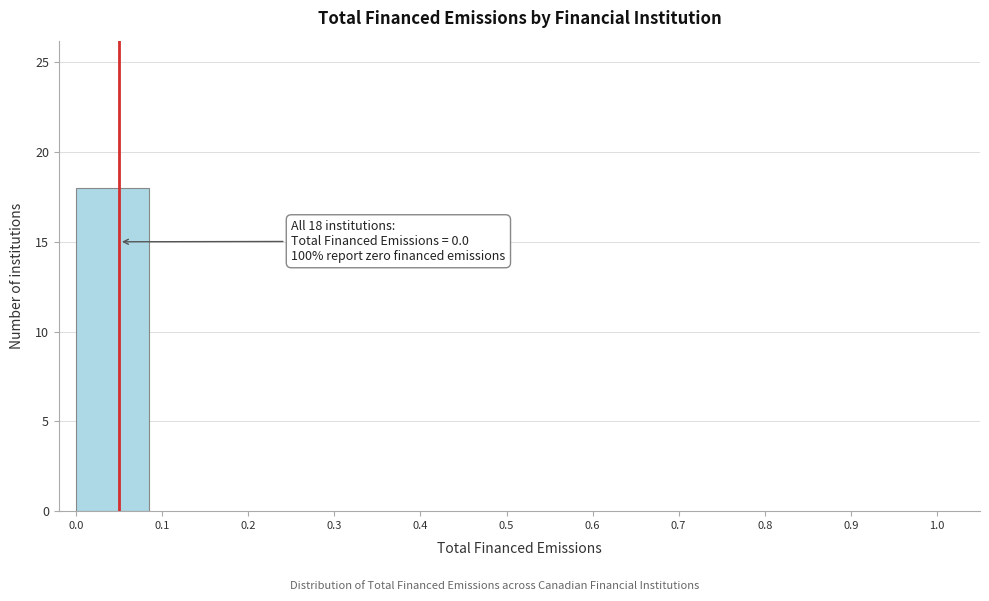

Over which range of the x-axis is the bar tallest?

0.0 to 0.1